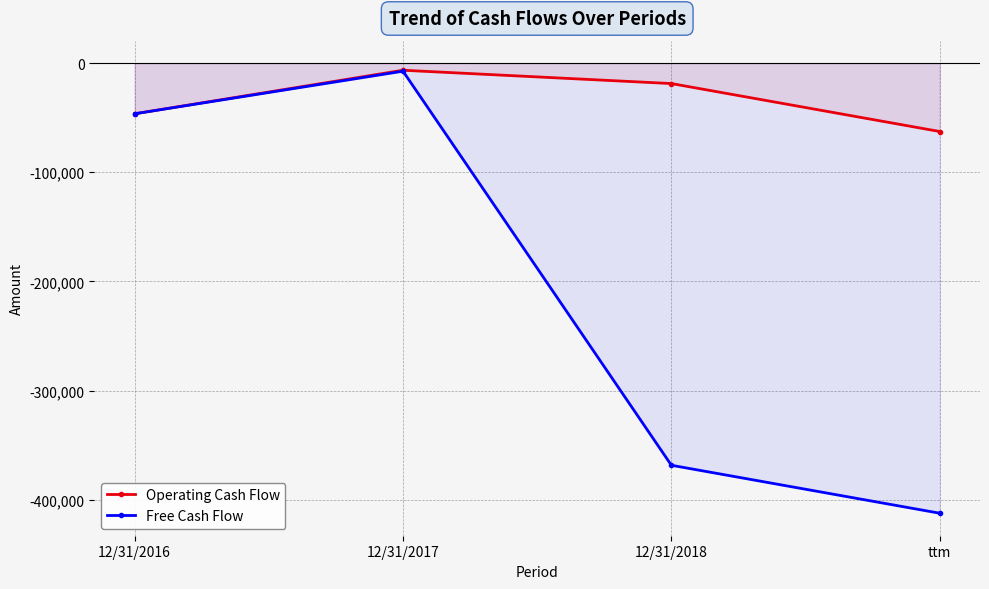

At which category is the sum across all series the highest?

12/31/2017